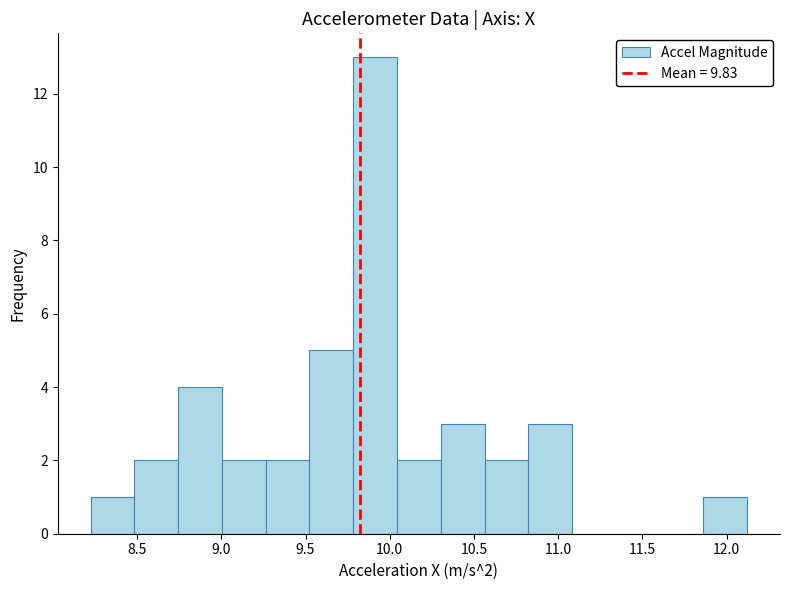

Which range on the x-axis has the tallest bar?

9.80 to 10.05